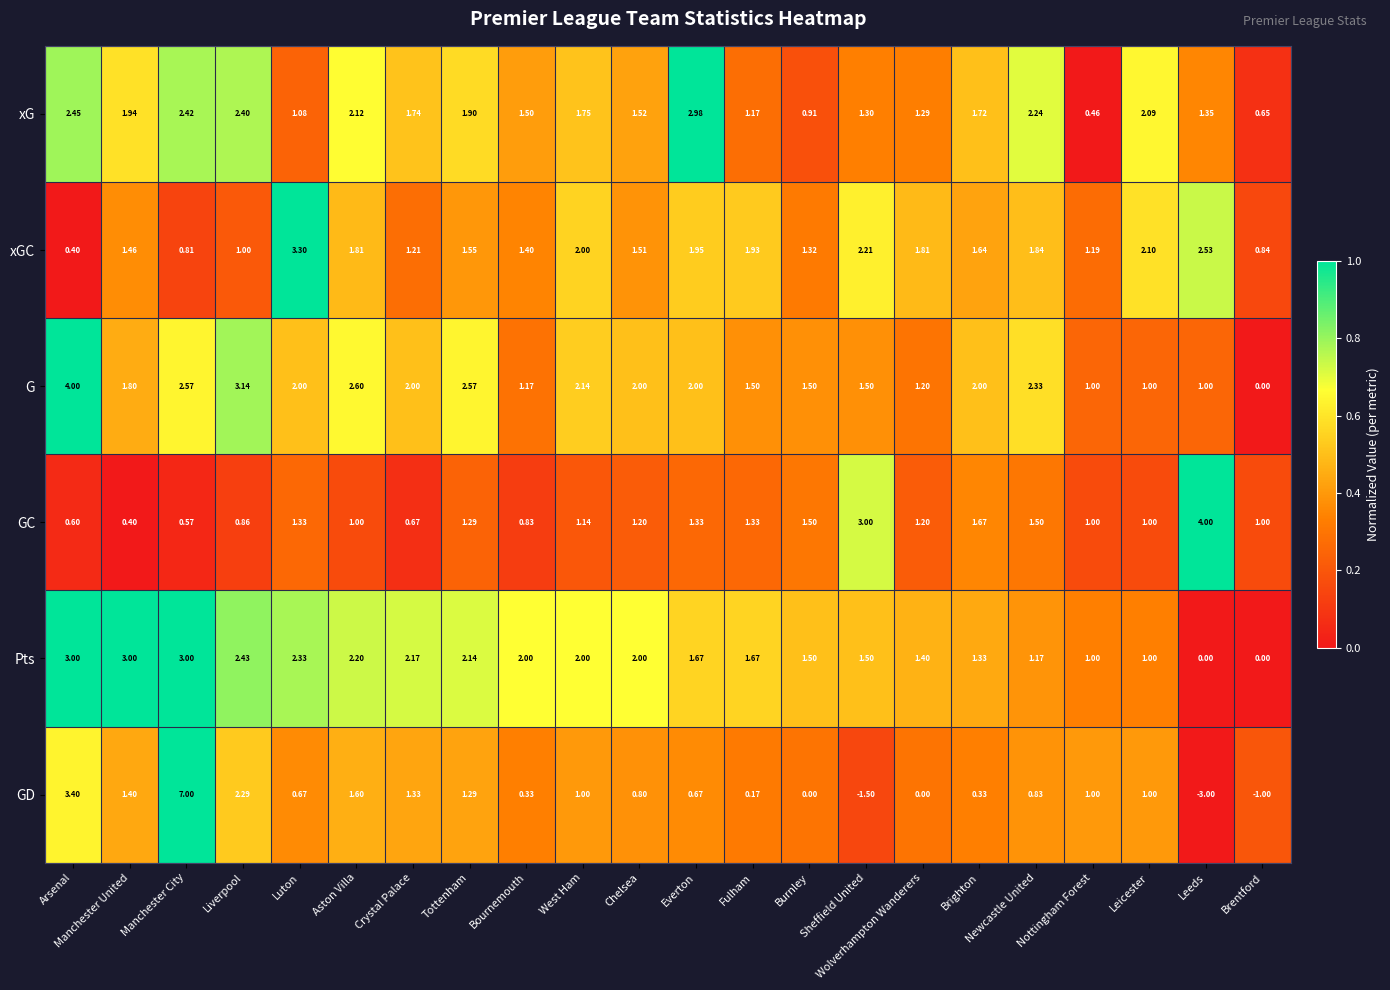

Which category has the highest value across all series?

Manchester City